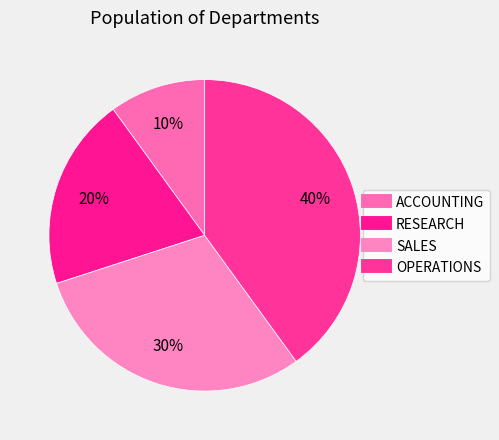

How many segments does this pie chart have?

4